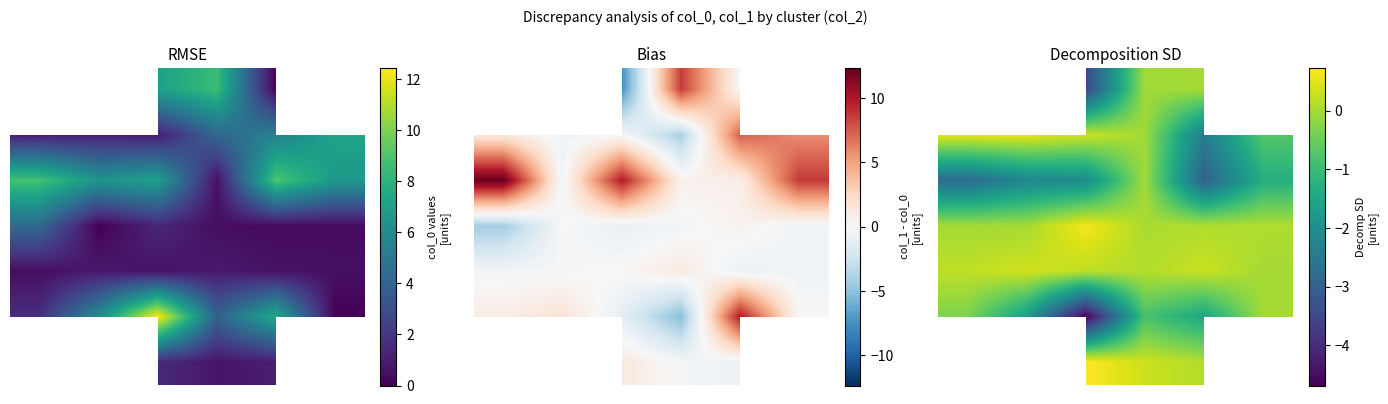

What is the average value of the 5 series?

-1.5